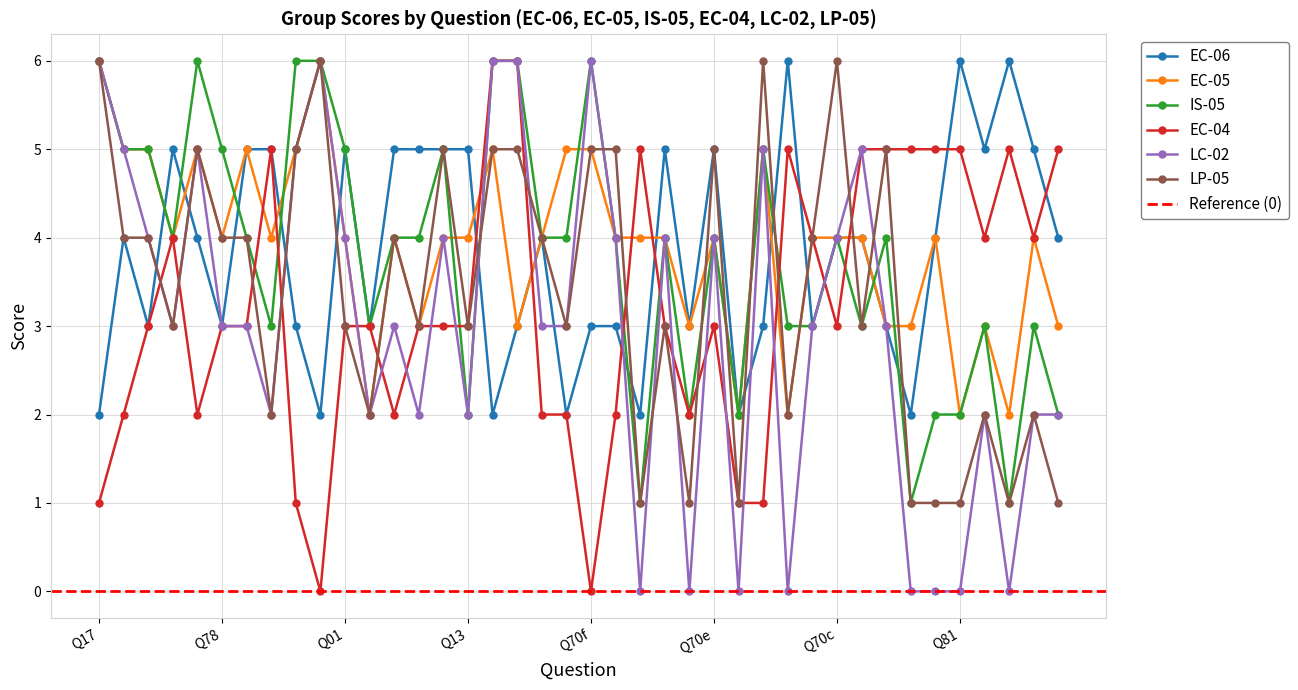

How many times do LP-05 and EC-05 cross each other?

8